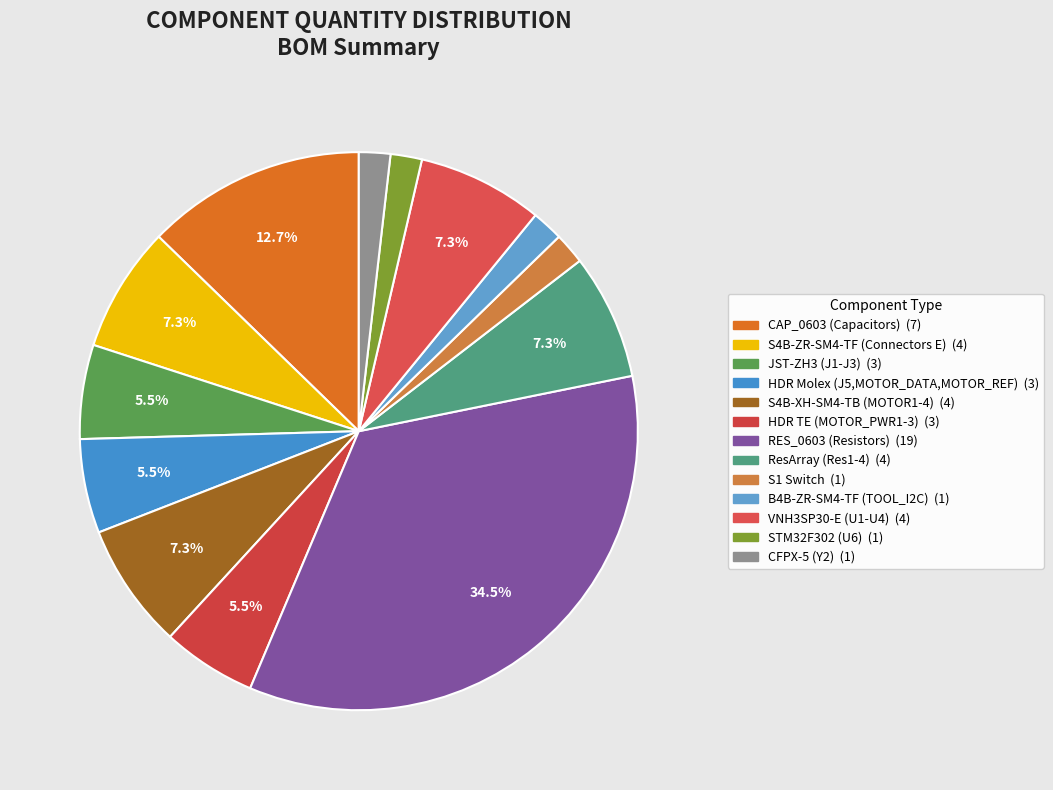

How many slices are in this pie chart?

13